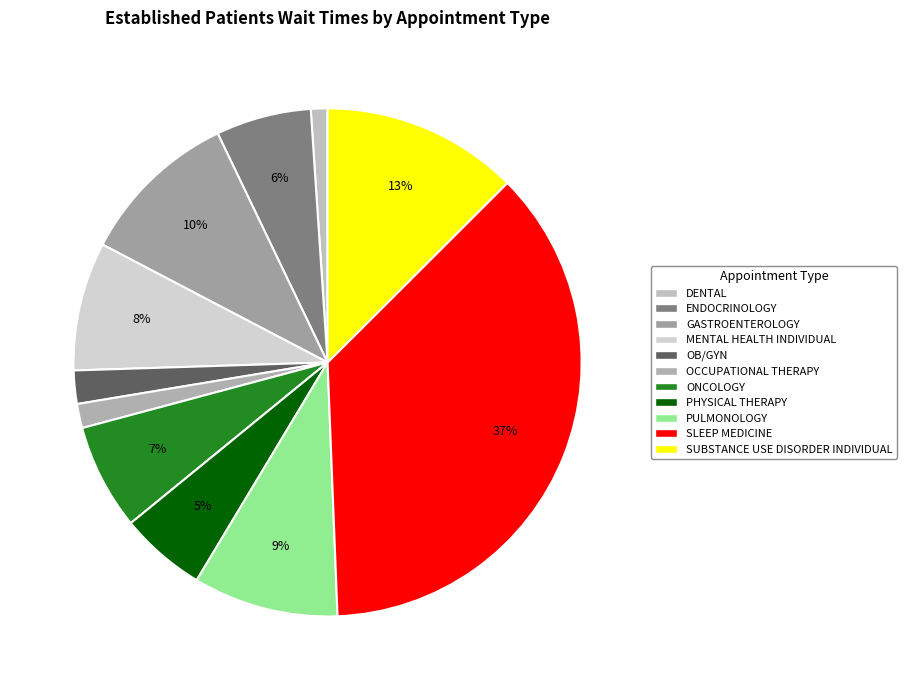

What is the change in value from OCCUPATIONAL THERAPY to SLEEP MEDICINE?

+36.7